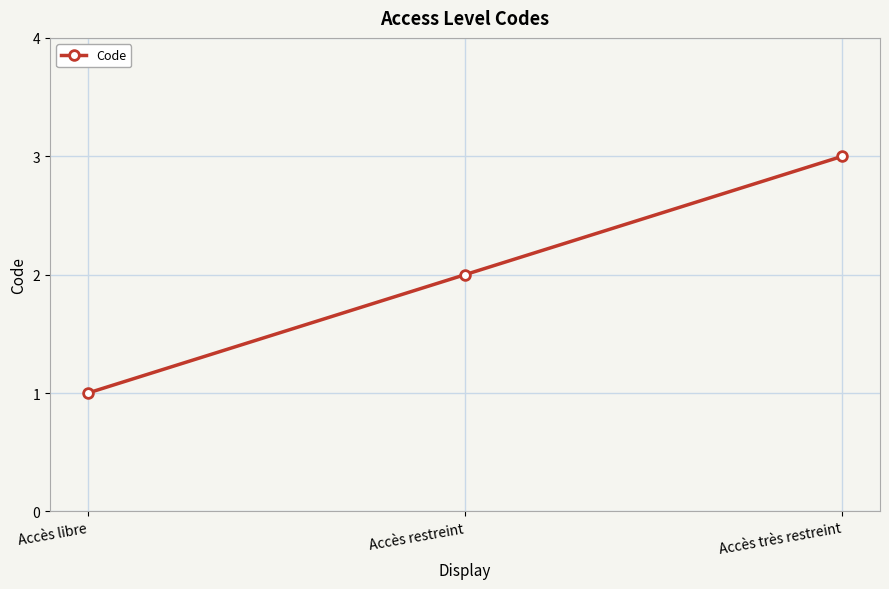

What value does the data have at Accès très restreint?

3